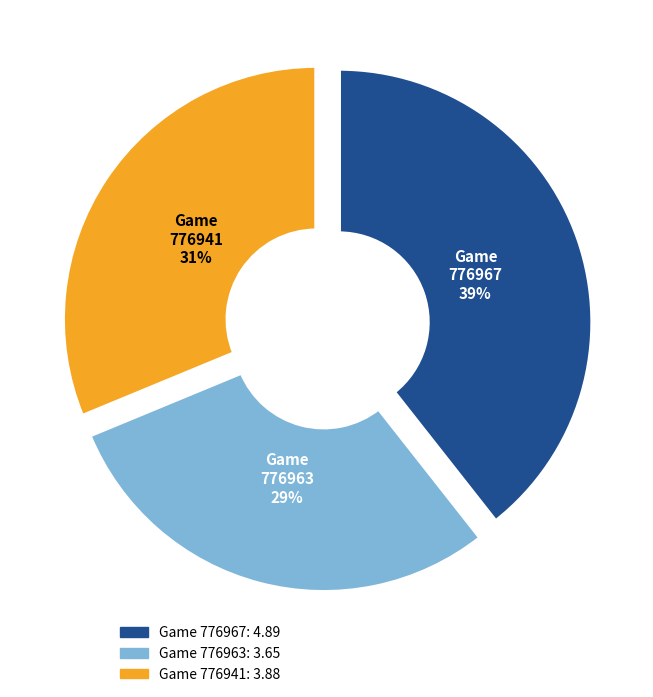

Is there a majority slice in this chart?

No